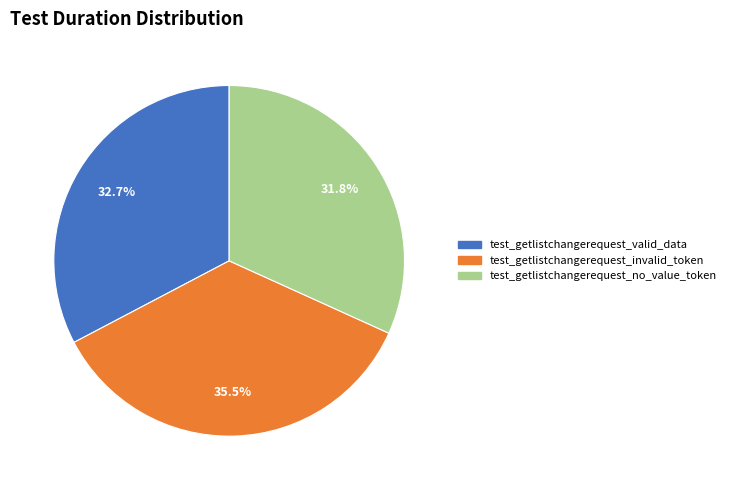

To the nearest percent, what portion does test_getlistchangerequest_no_value_token represent?

32%